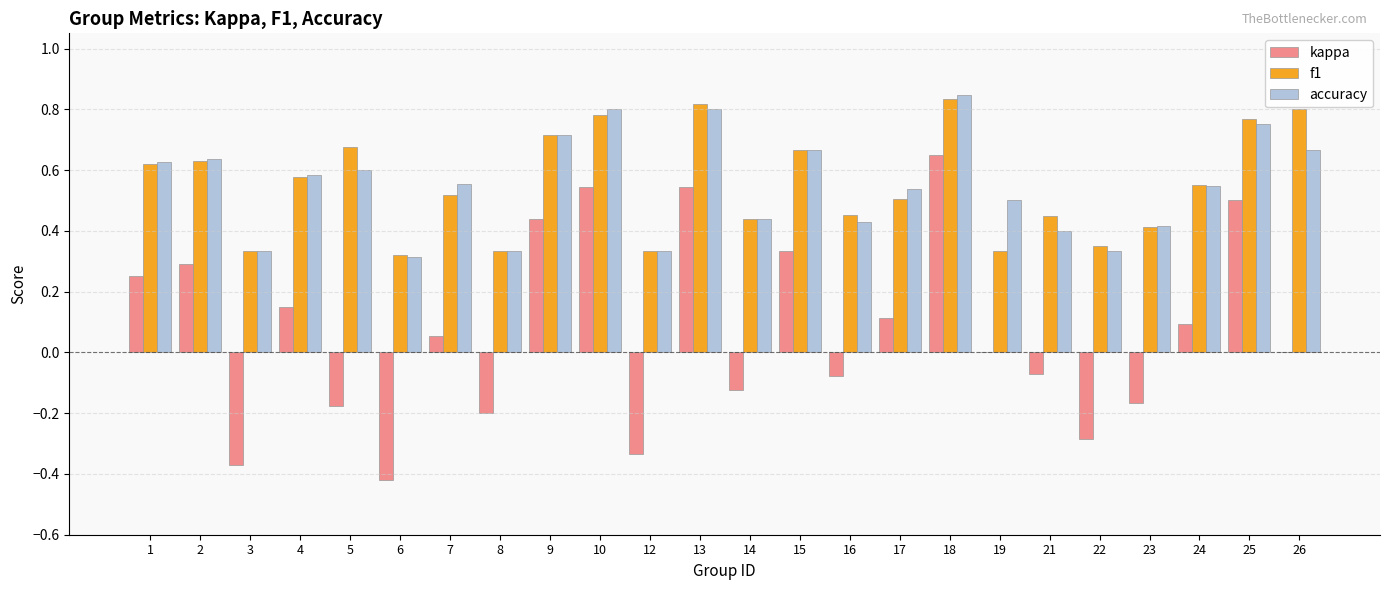

Which series changed the most between 5 and 9?

kappa